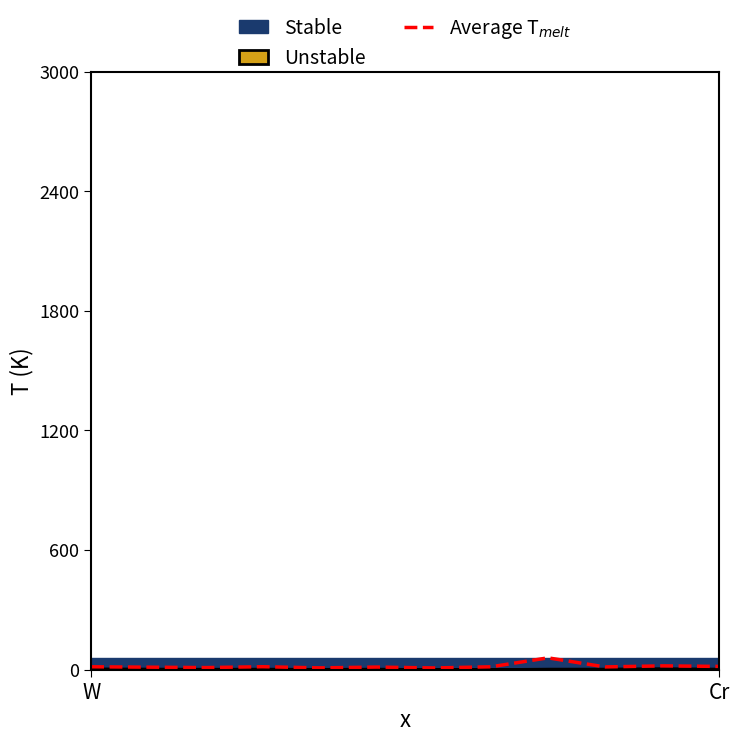

What is the value of the 2nd point from the left?

10.3